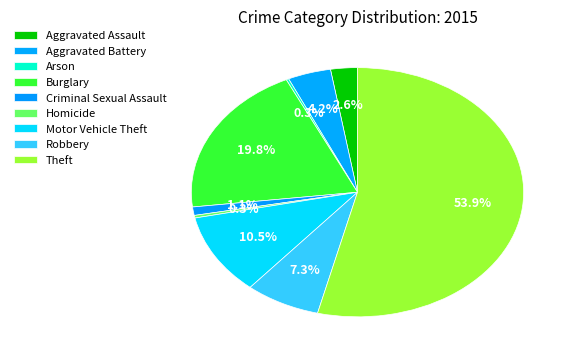

Which category has the biggest portion of the pie?

Theft